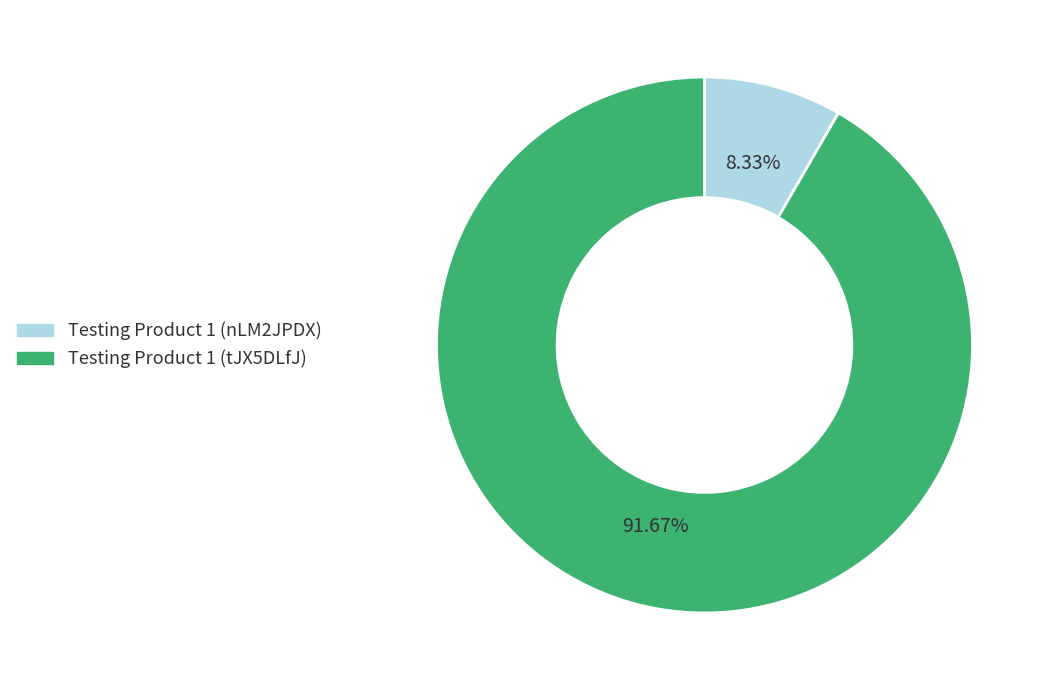

To the nearest percent, what percentage of the pie is Testing Product 1 (tJX5DLfJ)?

92%